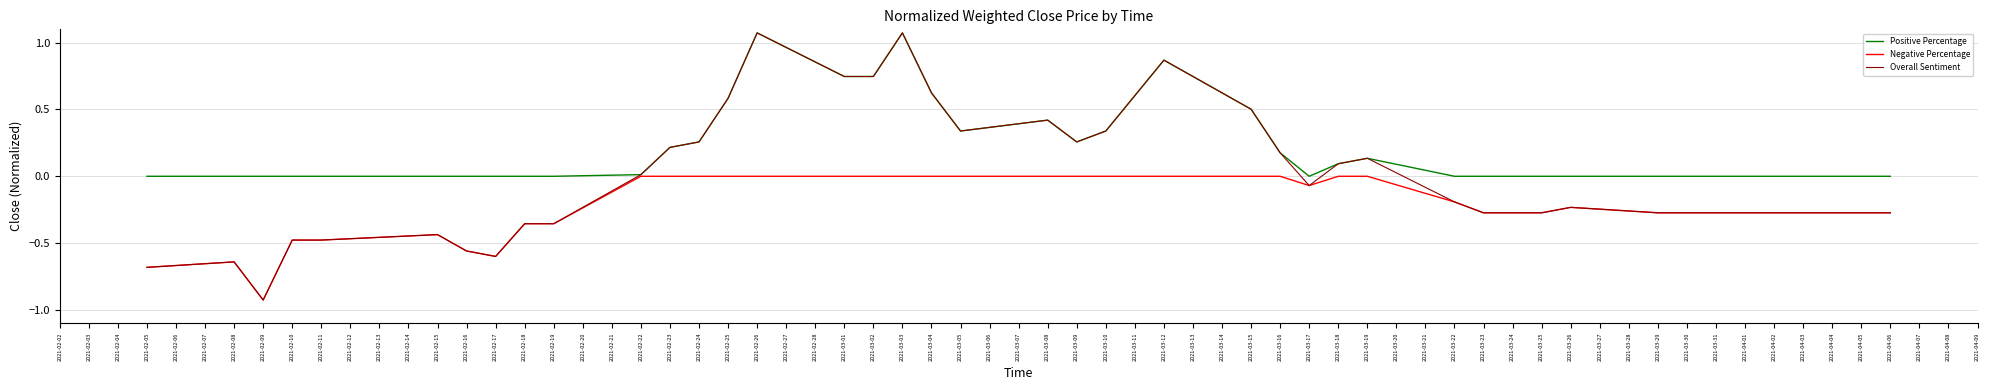

Does the chart display data point markers on the line(s)?

No